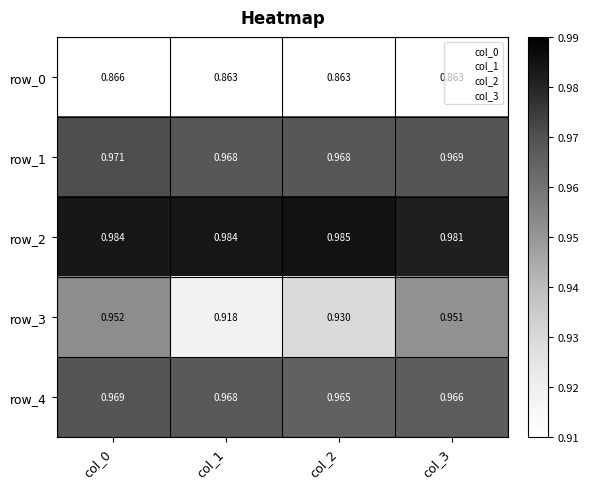

List the labels in order of row_3 value, smallest first.

col_1, col_2, col_3, col_0